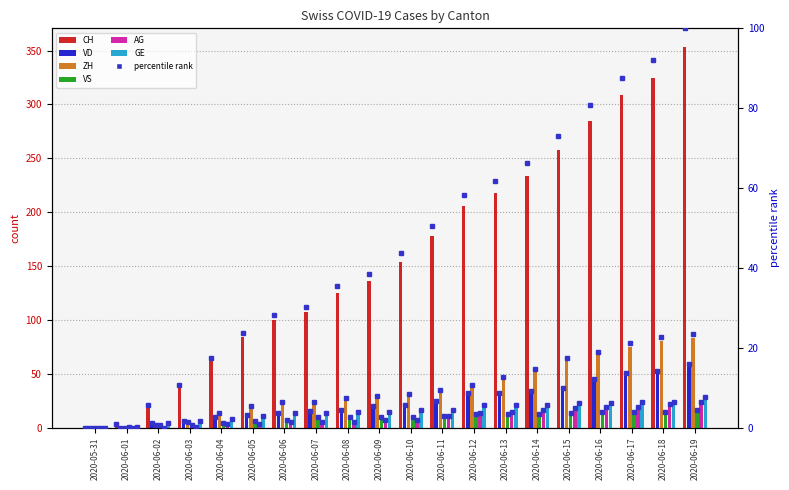

What are all the series names shown in the legend?

CH, VD, ZH, VS, AG, GE